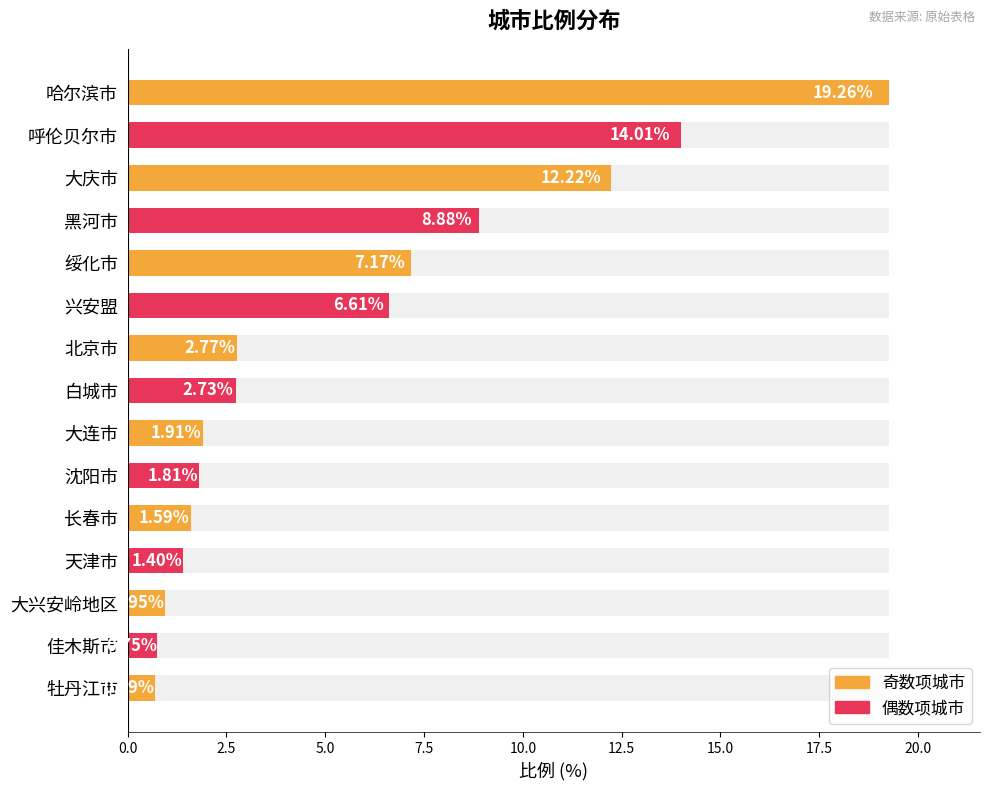

Does the chart contain stacked bars?

No